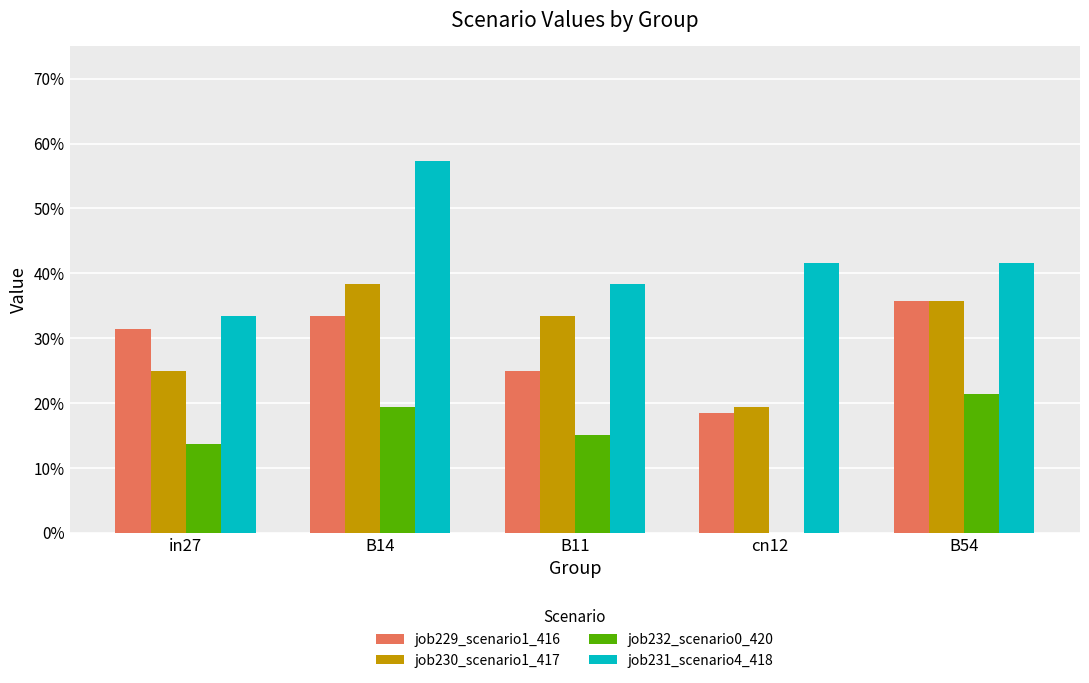

What position from the right is in27?

5